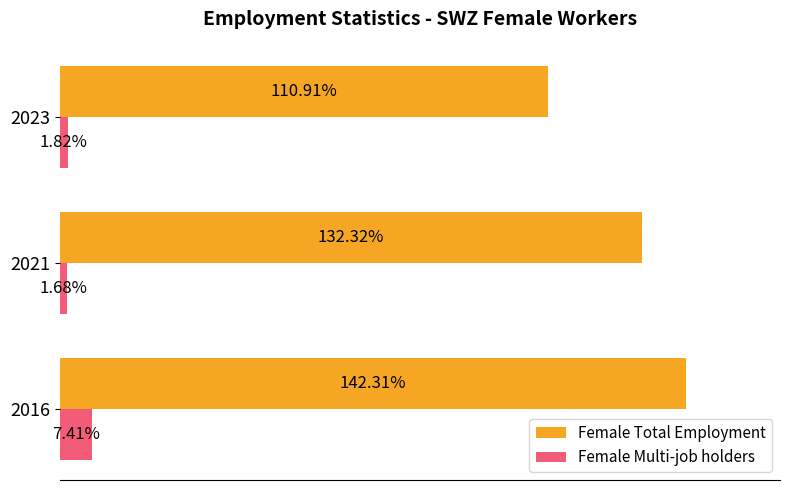

Which series has the widest spread of values?

Female Total Employment